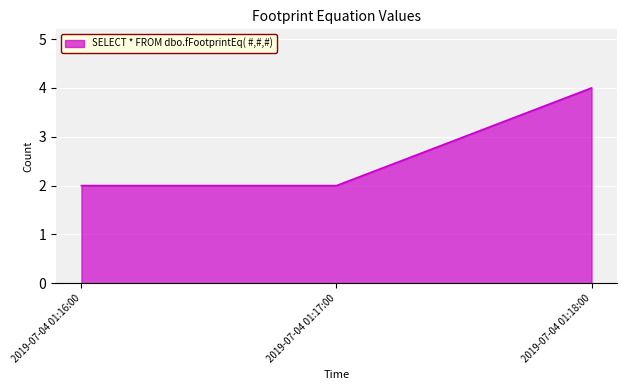

Reading right to left, extract all data points from this chart.

4	2	2